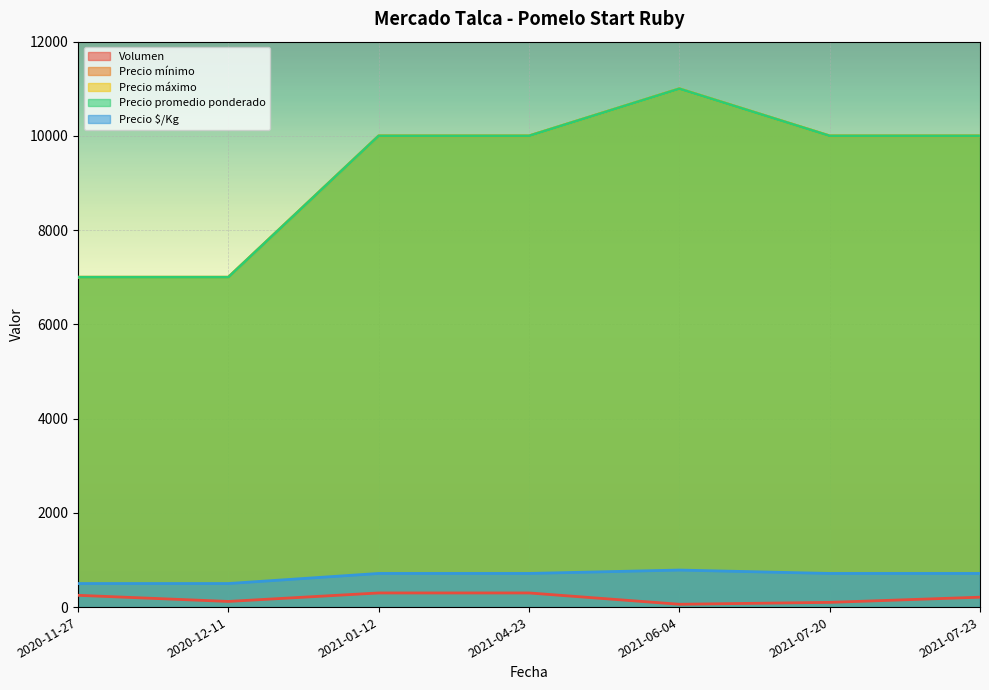

Where is Precio mínimo nearest to the value 9000?

2021-01-12